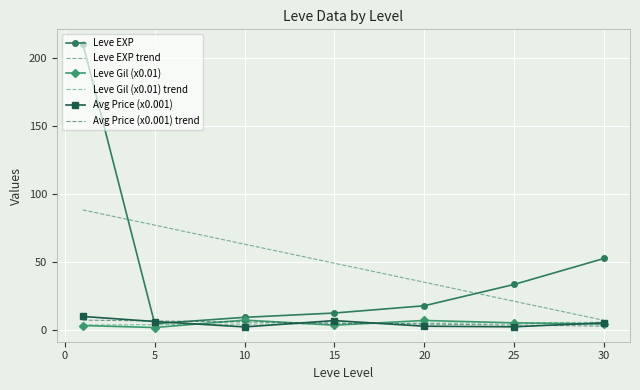

Which series has the largest total across all categories?

Leve EXP